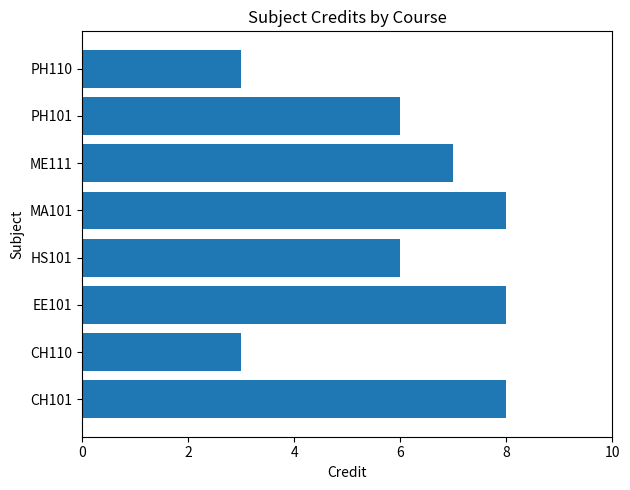

Count the number of categories in the chart.

8